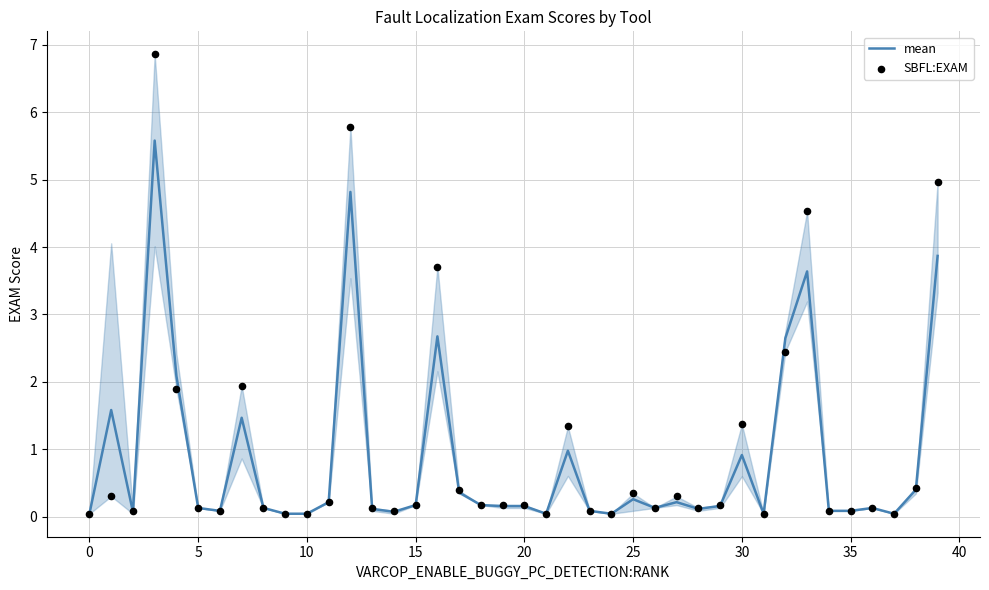

Which series contains the lowest Y value?

mean